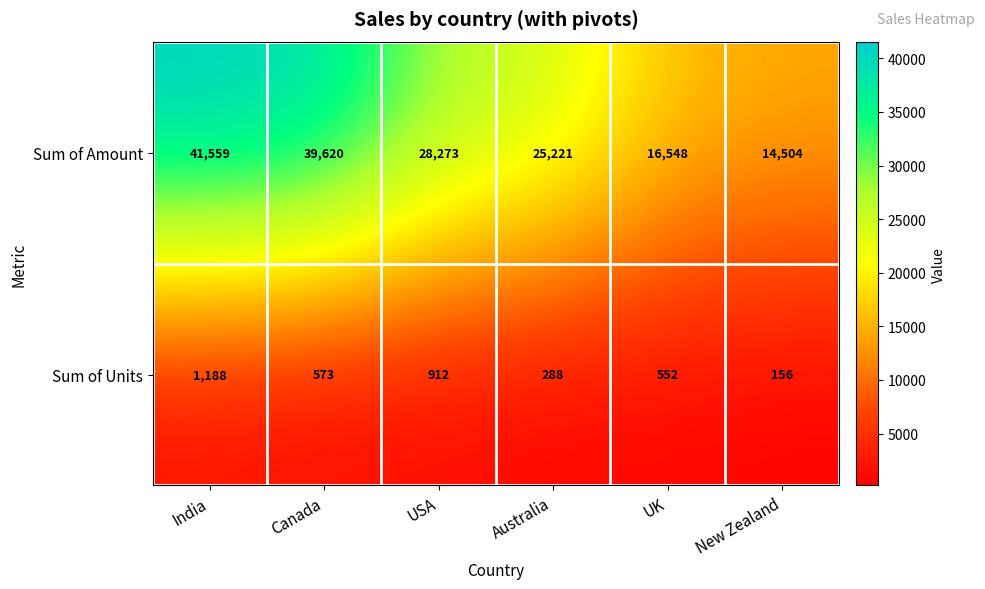

What is the total value across all series at India?

42747